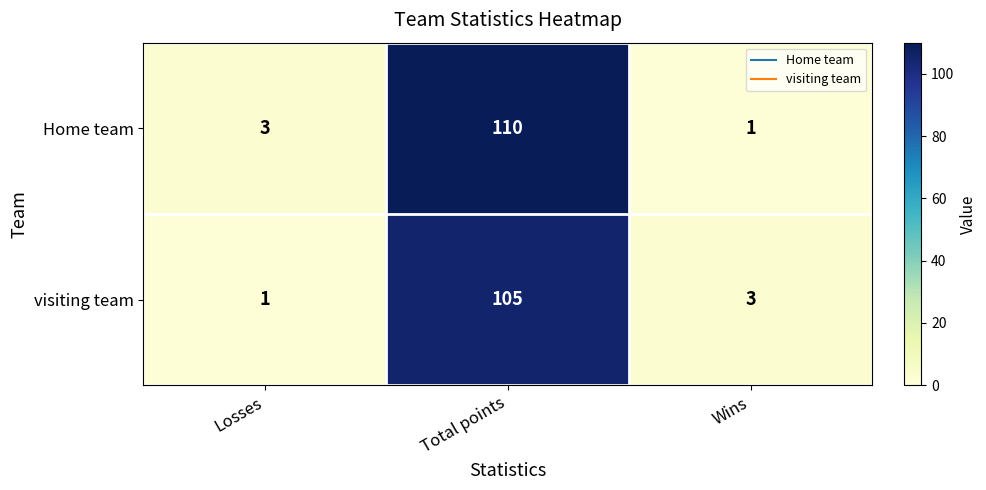

Which series has the largest total across all categories?

Home team